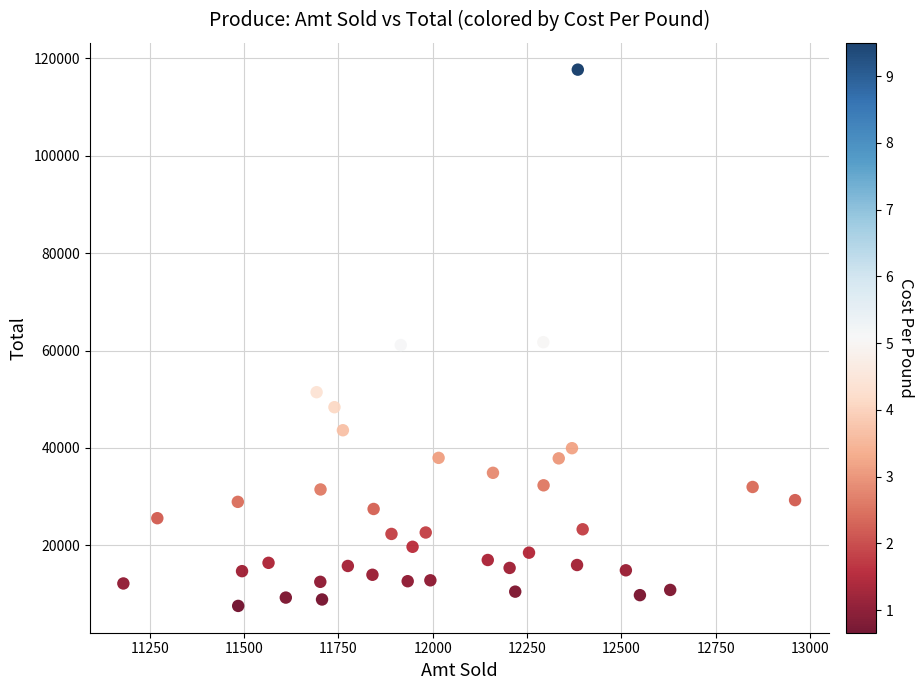

What is the range of X values (max minus min)?

1780.1